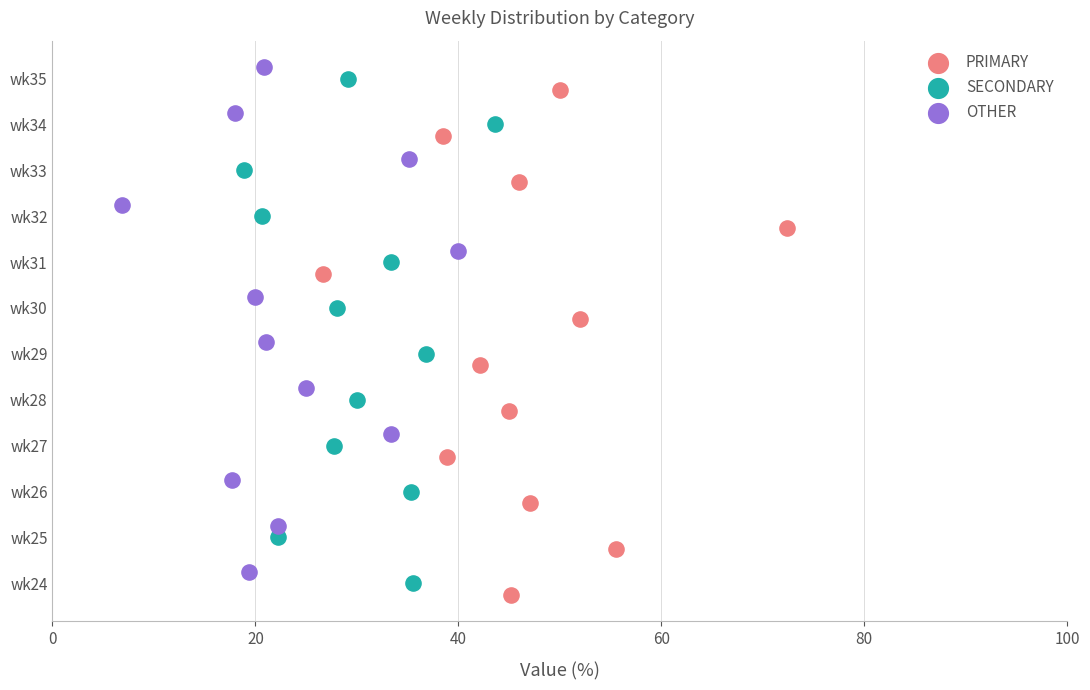

What are all the series names shown in the legend?

PRIMARY, SECONDARY, OTHER